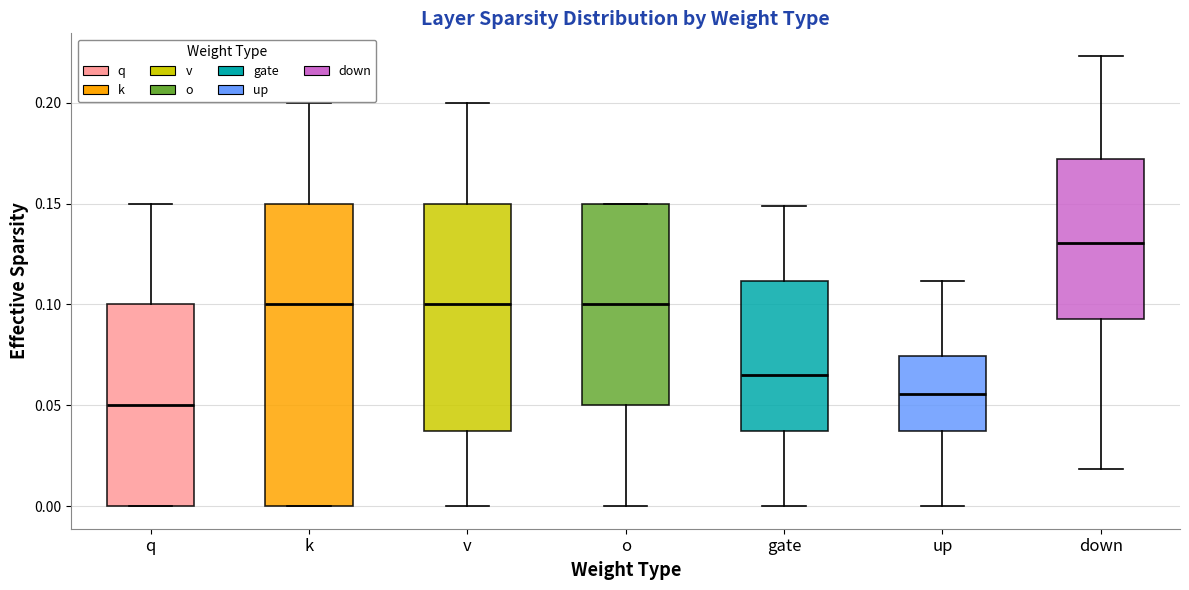

Which box's median line is the lowest?

q